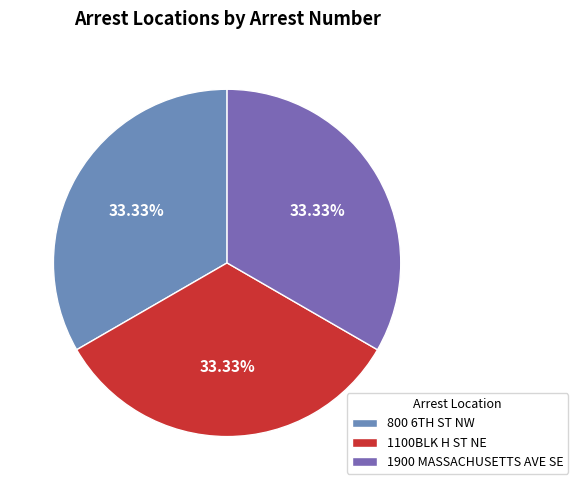

To the nearest percent, what is the combined percentage of 1900 MASSACHUSETTS AVE SE and 1100BLK H ST NE?

67%